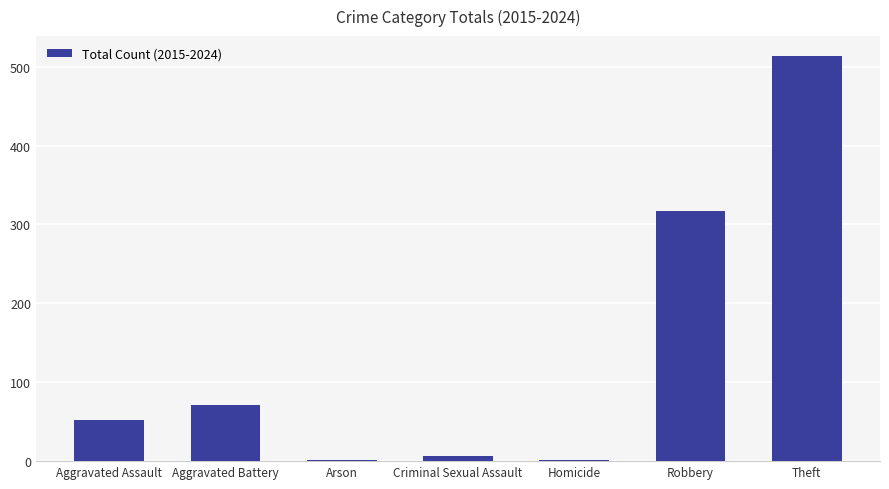

Which has a higher value, Theft or Homicide?

Theft